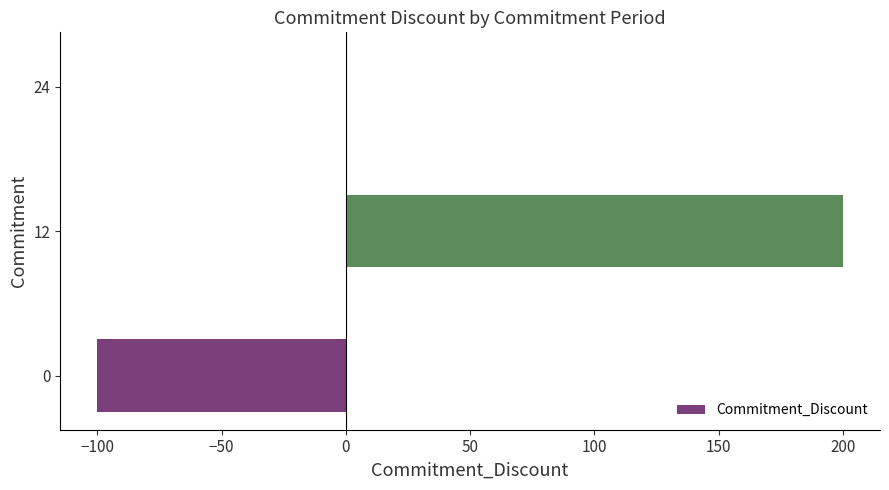

What is the change in value from 0 to 12?

+300